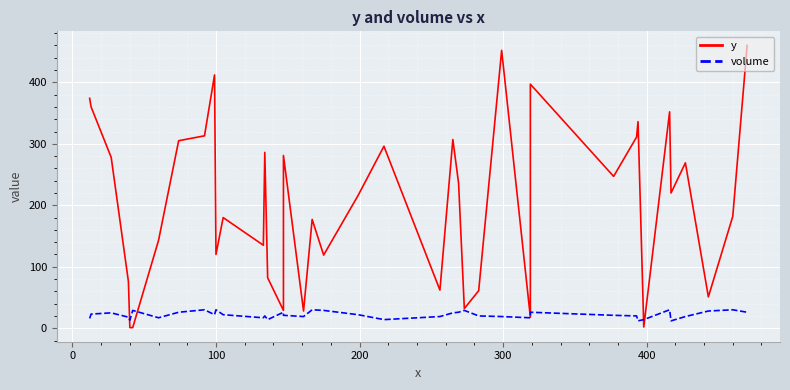

What is the minimum value for volume?

12